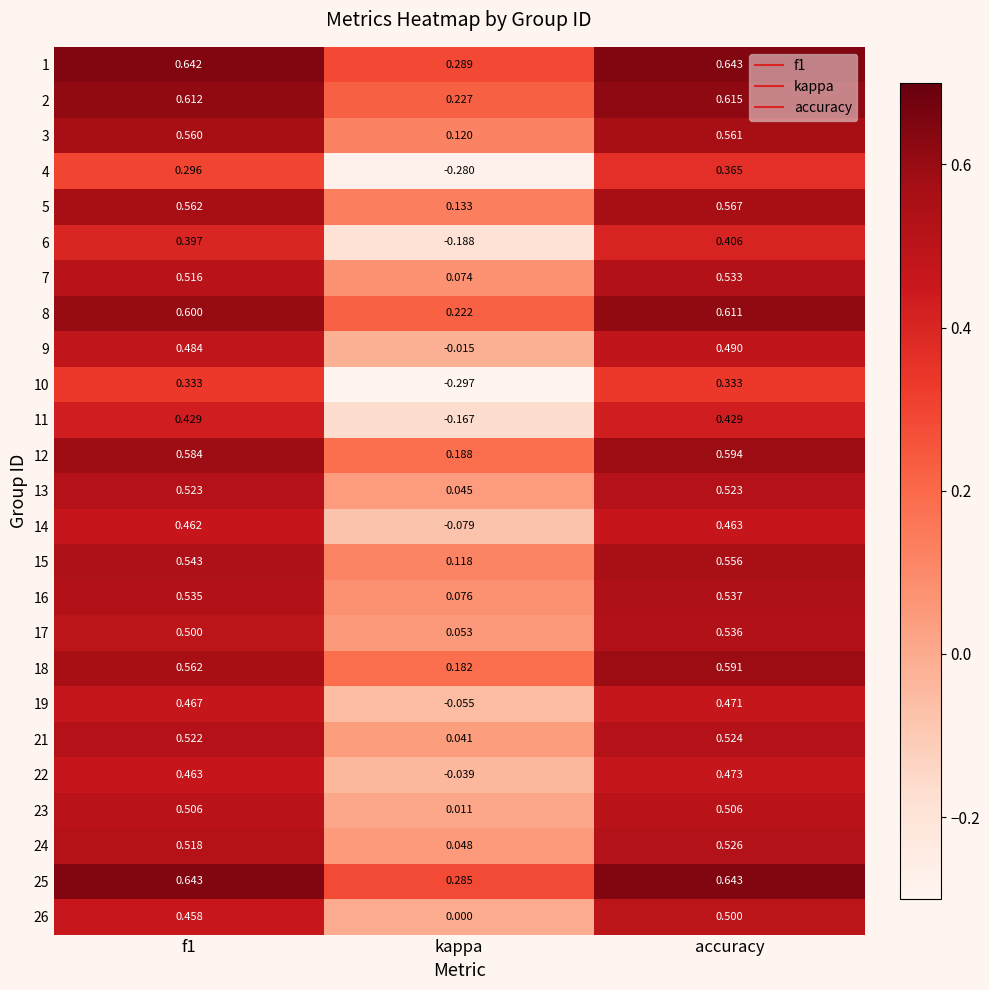

Which category has the lowest value in the 13 series?

kappa